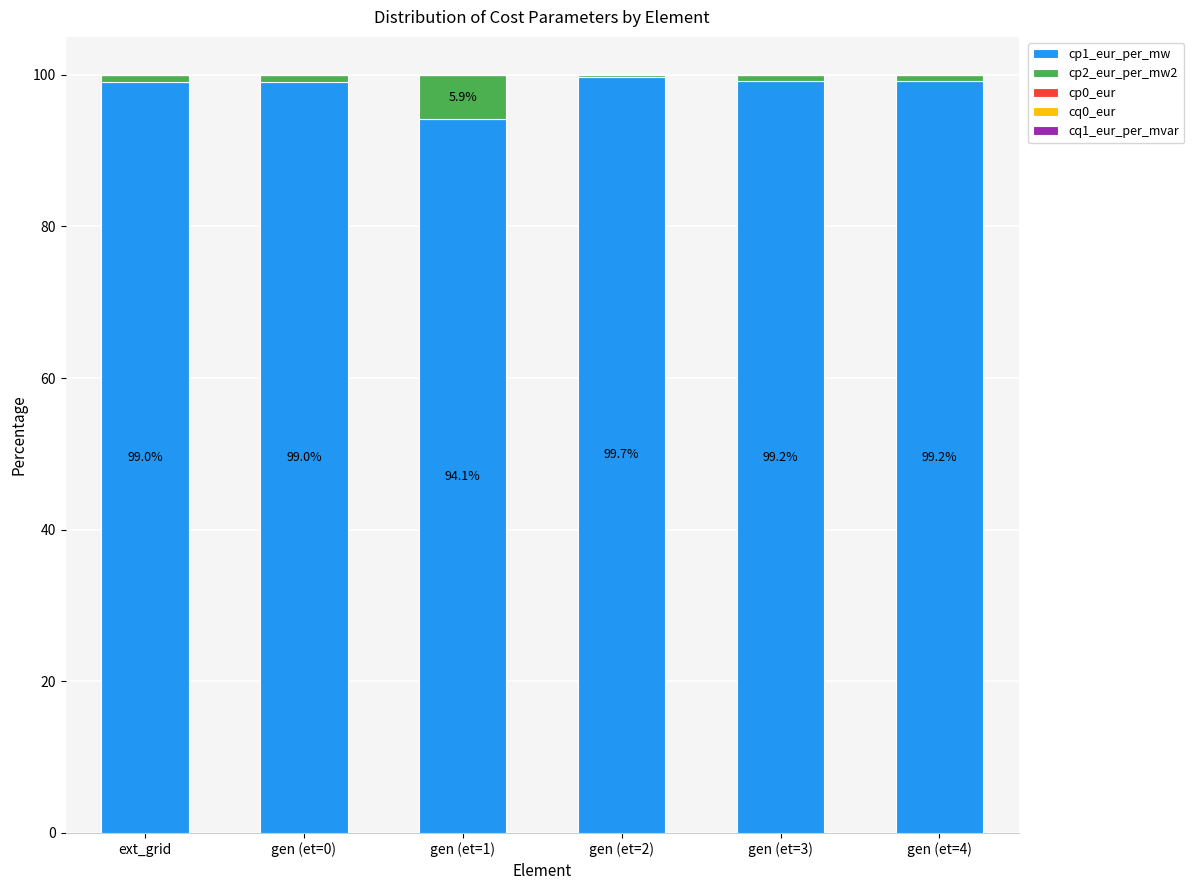

Are the bars horizontal?

No